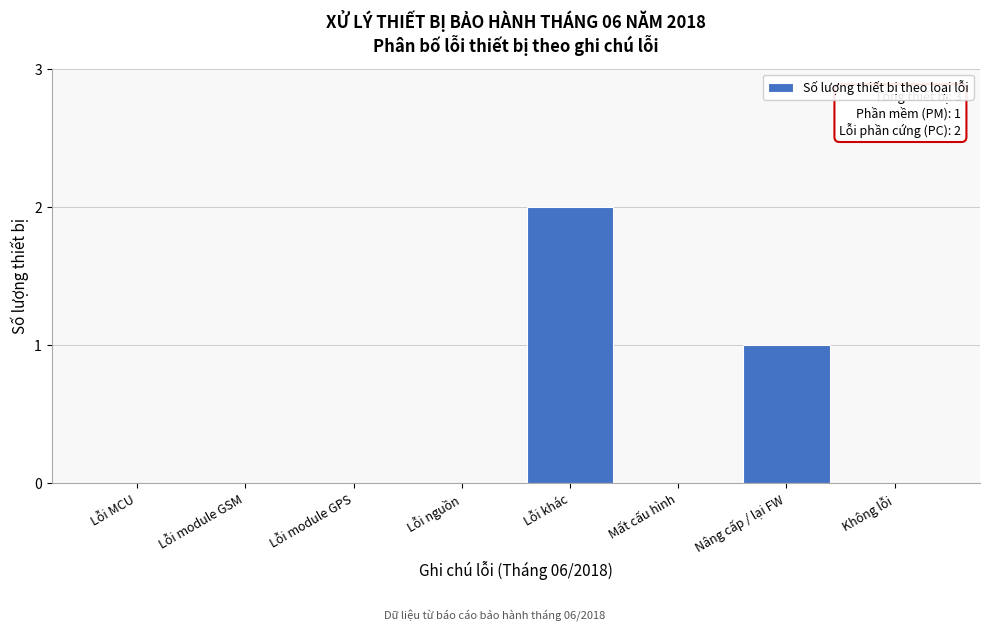

Reading right to left, list all the values displayed in this chart.

Không lỗi=0	Nâng cấp / lại FW=1	Mất cấu hình=0	Lỗi khác=2	Lỗi nguồn=0	Lỗi module GPS=0	Lỗi module GSM=0	Lỗi MCU=0